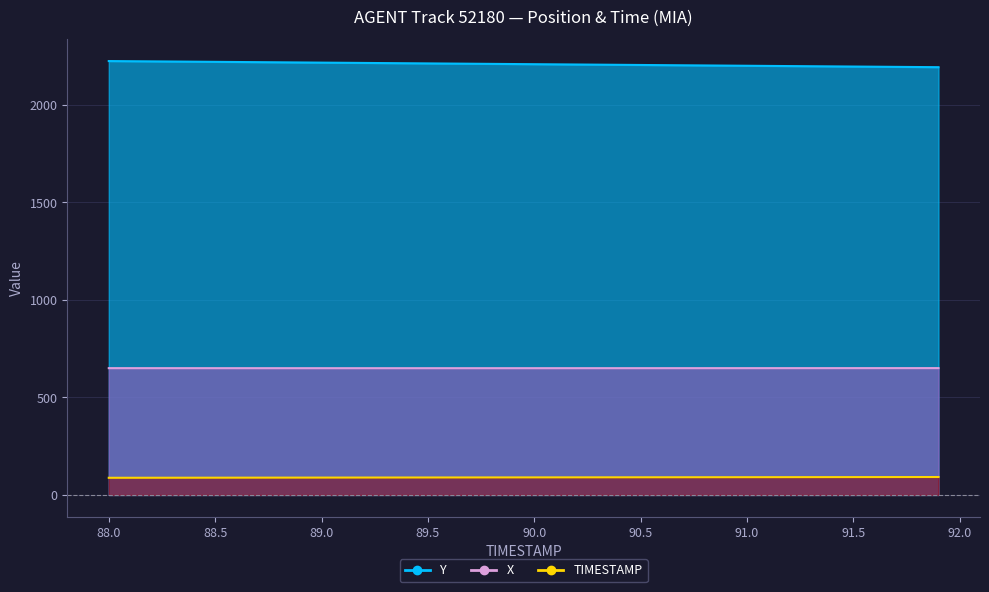

What is the label of the 11th point from the right?

90.9